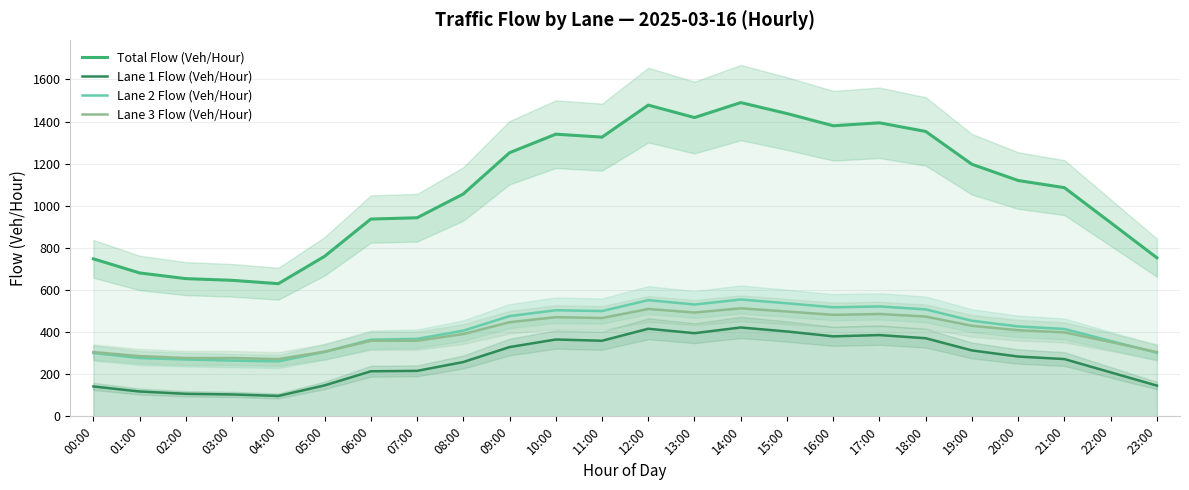

What is the sum of the Total Flow (Veh/Hour) values at 21:00 and 12:00?

2564